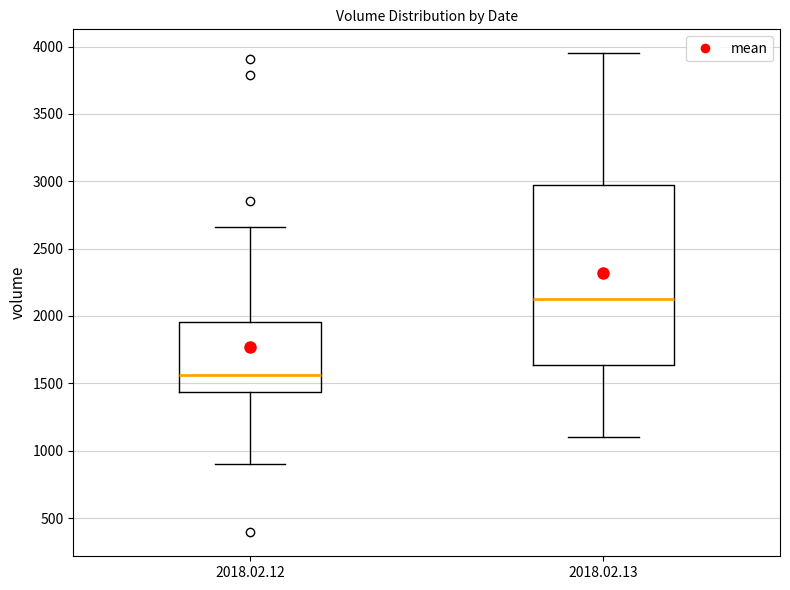

Reading left to right, read every box against the y-axis: the position of its median line, the range the box covers, and the ends of its whiskers. The values are not printed on the chart, so give them approximately, as read against the axis.

2018.02.12: median 1550, box 1450 to 1950, whiskers 900 to 2650
2018.02.13: median 2150, box 1650 to 3000, whiskers 1100 to 3950